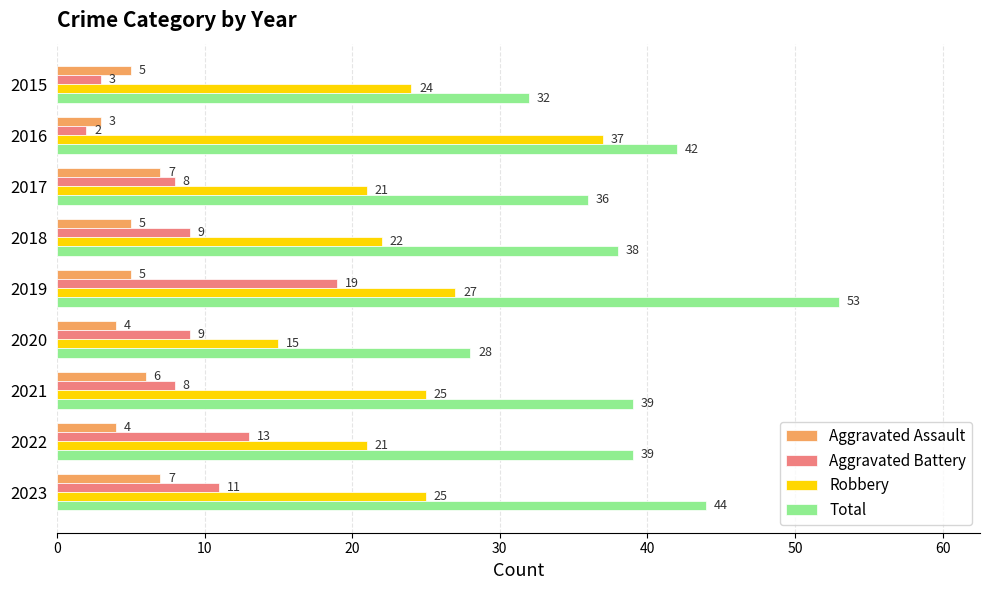

Which series has the largest total across all categories?

Total